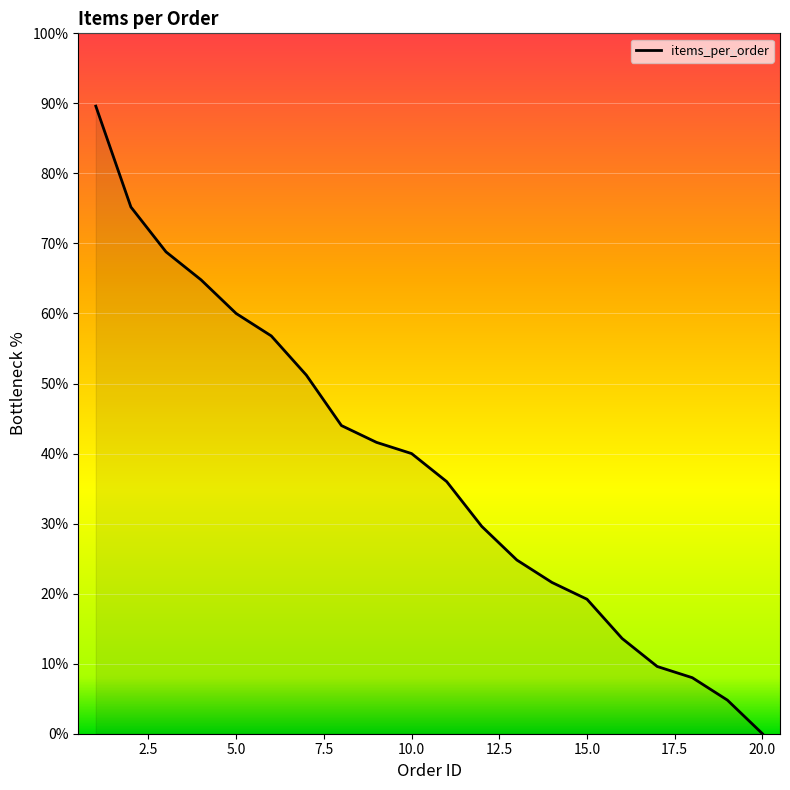

What is the greatest value displayed?

89.6